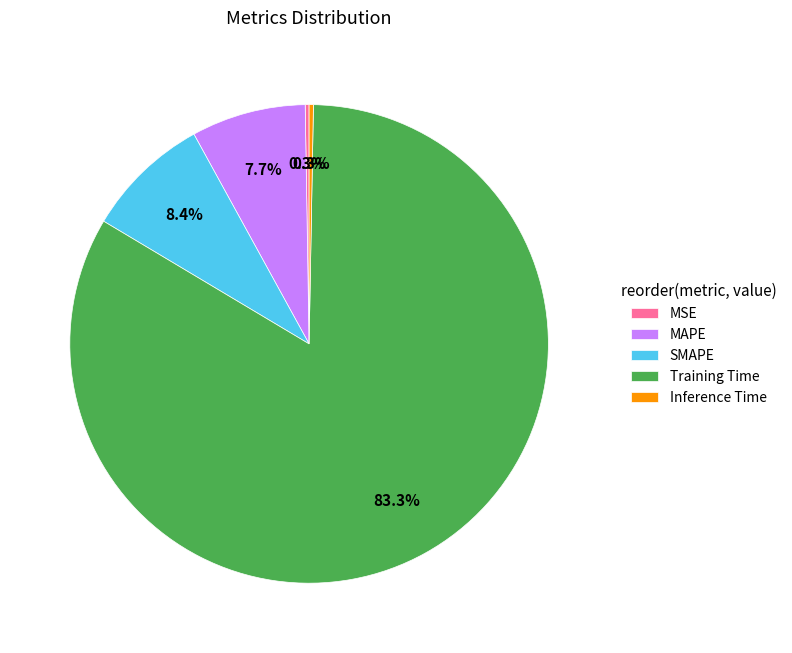

To the nearest percent, what portion does Training Time represent?

83%